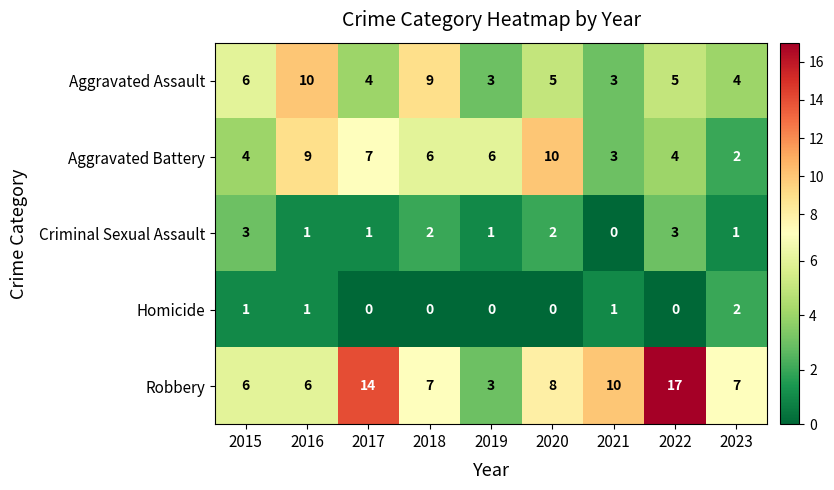

Count the Homicide values in the range 0 to 1.

8